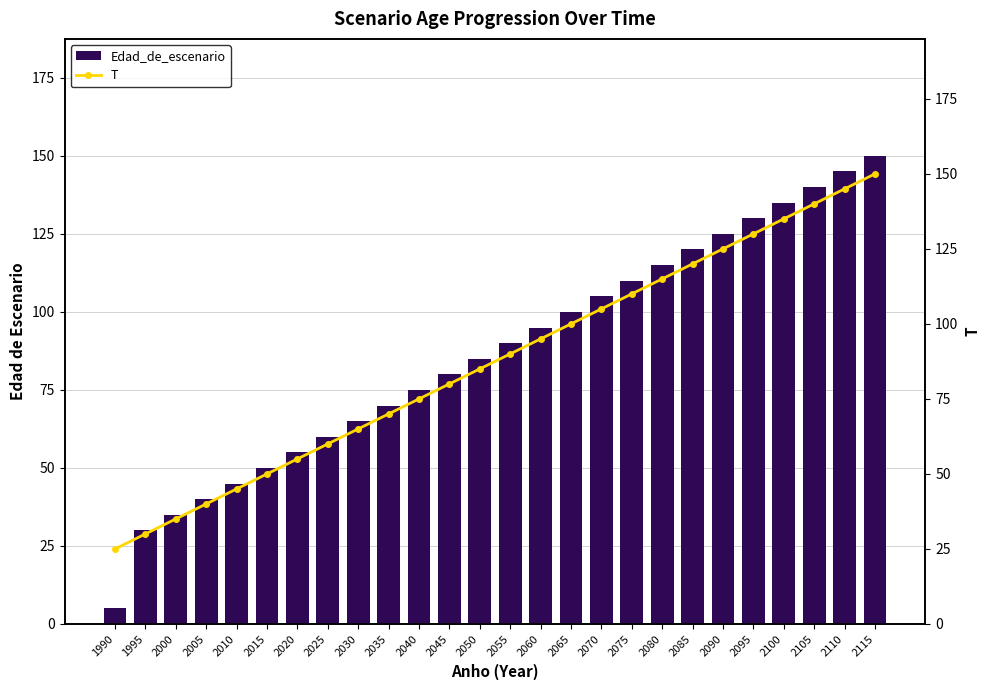

What is the sum of all T values?

2275